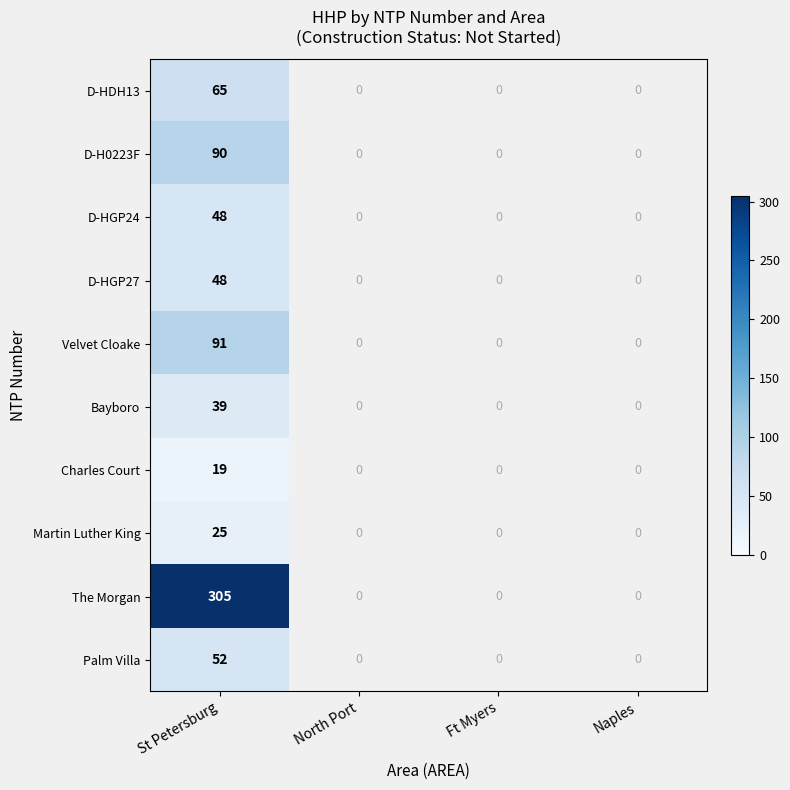

At which label does Velvet Cloake reach its peak?

St Petersburg